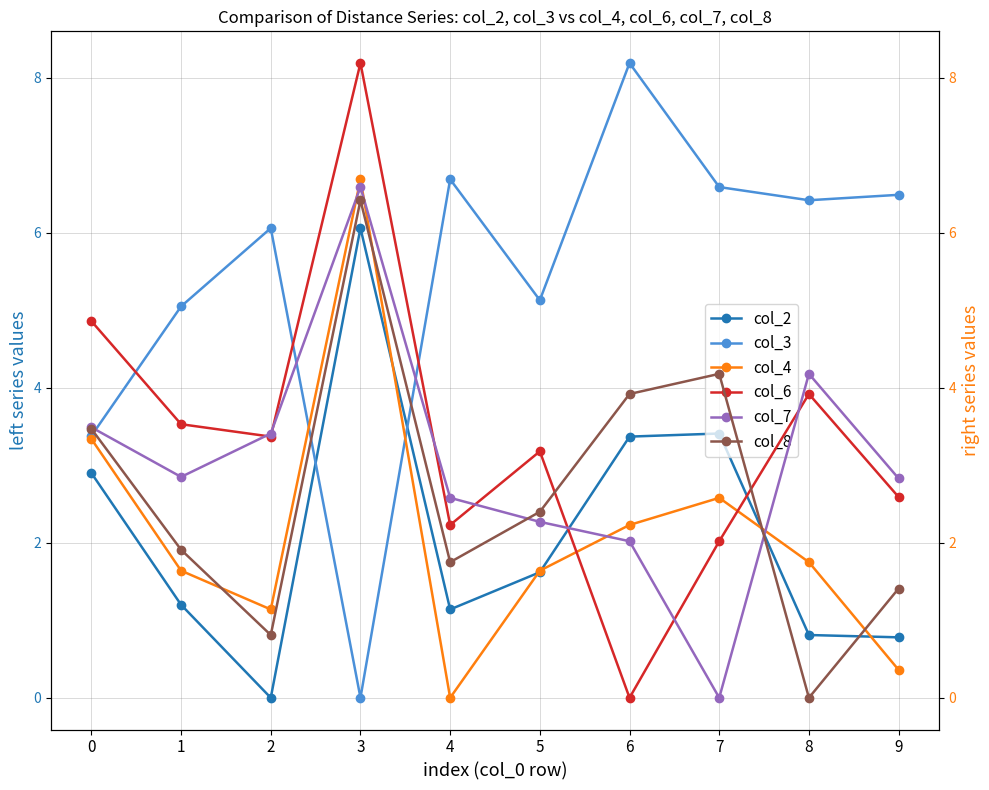

What is the sum of the col_8 values at 7 and 0?

7.7